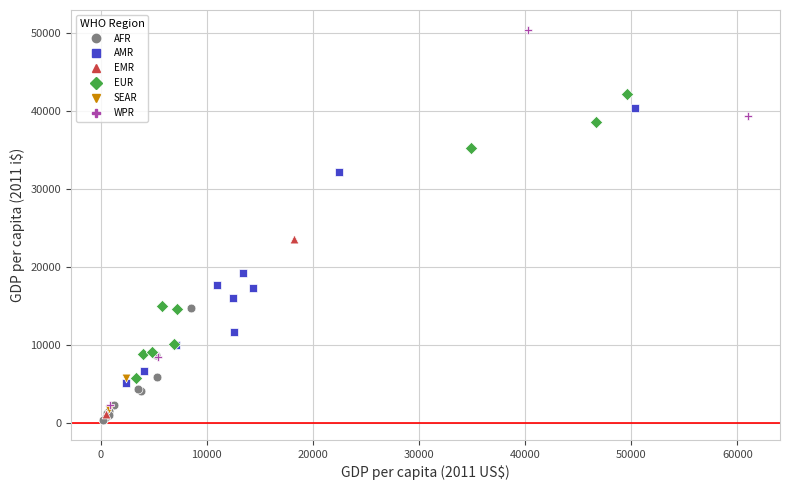

Which series reaches the minimum Y coordinate?

AFR